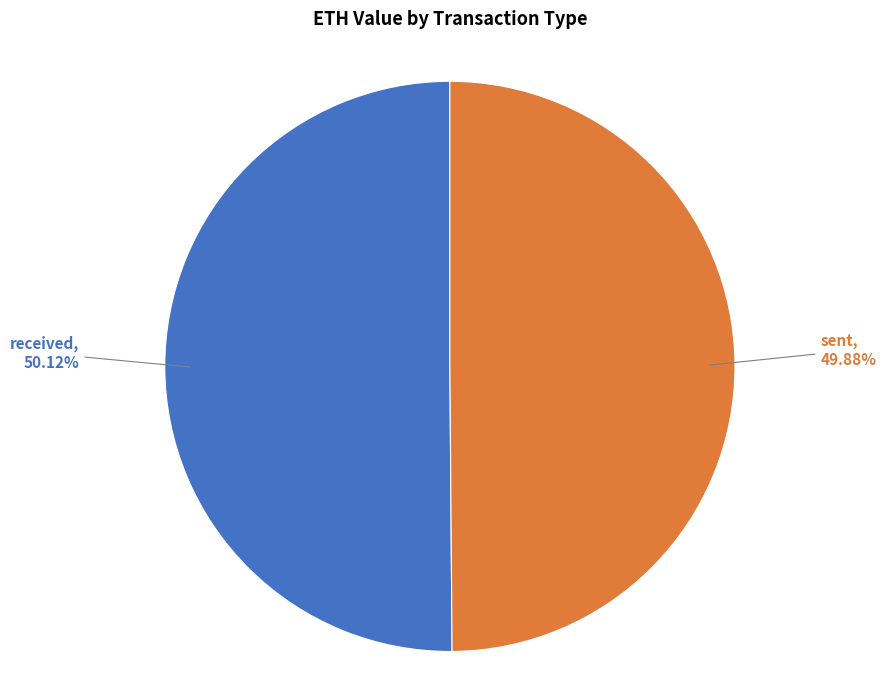

Do received and sent together represent more than half of the pie?

Yes